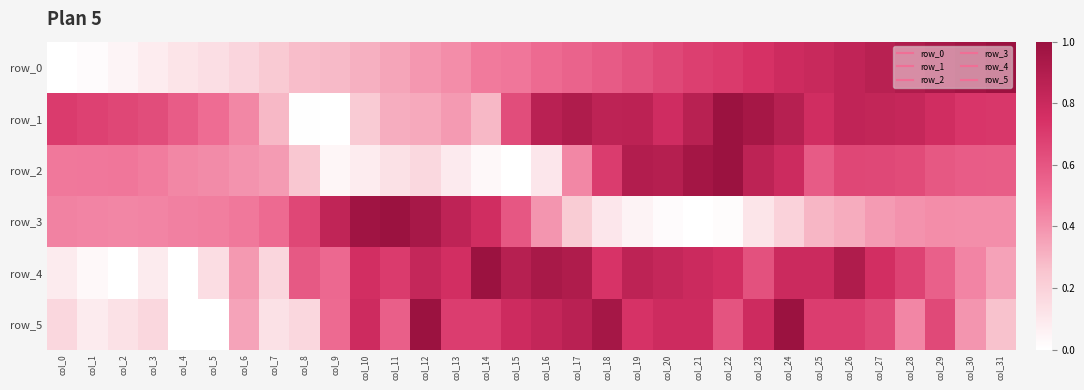

Reading left to right, transcribe all the data shown in this chart.

row_0: col_0=0.0	col_1=0.0	col_2=0.0	col_3=0.1	col_4=0.1	col_5=0.1	col_6=0.2	col_7=0.2	col_8=0.3	col_9=0.3	col_10=0.3	col_11=0.3	col_12=0.4	col_13=0.4	col_14=0.5	col_15=0.5	col_16=0.5	col_17=0.5	col_18=0.6	col_19=0.6	col_20=0.7	col_21=0.7	col_22=0.7	col_23=0.7	col_24=0.8	col_25=0.8	col_26=0.8	col_27=0.9	col_28=0.9	col_29=0.9	col_30=1.0	col_31=1.0
row_1: col_0=0.7	col_1=0.7	col_2=0.7	col_3=0.6	col_4=0.6	col_5=0.5	col_6=0.4	col_7=0.3	col_8=0.0	col_9=0.0	col_10=0.2	col_11=0.3	col_12=0.3	col_13=0.4	col_14=0.3	col_15=0.6	col_16=0.9	col_17=0.9	col_18=0.9	col_19=0.9	col_20=0.8	col_21=0.9	col_22=1.0	col_23=1.0	col_24=0.9	col_25=0.8	col_26=0.8	col_27=0.8	col_28=0.8	col_29=0.8	col_30=0.7	col_31=0.7
row_2: col_0=0.5	col_1=0.5	col_2=0.5	col_3=0.5	col_4=0.4	col_5=0.4	col_6=0.4	col_7=0.4	col_8=0.2	col_9=0.0	col_10=0.1	col_11=0.1	col_12=0.2	col_13=0.1	col_14=0.0	col_15=0.0	col_16=0.1	col_17=0.4	col_18=0.7	col_19=0.9	col_20=0.9	col_21=1.0	col_22=1.0	col_23=0.9	col_24=0.8	col_25=0.6	col_26=0.7	col_27=0.7	col_28=0.6	col_29=0.6	col_30=0.6	col_31=0.6
row_3: col_0=0.4	col_1=0.4	col_2=0.4	col_3=0.4	col_4=0.5	col_5=0.5	col_6=0.5	col_7=0.5	col_8=0.7	col_9=0.8	col_10=1.0	col_11=1.0	col_12=0.9	col_13=0.8	col_14=0.8	col_15=0.6	col_16=0.4	col_17=0.2	col_18=0.1	col_19=0.1	col_20=0.0	col_21=0.0	col_22=0.0	col_23=0.1	col_24=0.2	col_25=0.3	col_26=0.3	col_27=0.4	col_28=0.4	col_29=0.4	col_30=0.4	col_31=0.4
row_4: col_0=0.1	col_1=0.0	col_2=0.0	col_3=0.1	col_4=0.0	col_5=0.1	col_6=0.4	col_7=0.2	col_8=0.6	col_9=0.5	col_10=0.8	col_11=0.7	col_12=0.8	col_13=0.8	col_14=1.0	col_15=0.9	col_16=0.9	col_17=0.9	col_18=0.7	col_19=0.9	col_20=0.8	col_21=0.8	col_22=0.8	col_23=0.6	col_24=0.8	col_25=0.8	col_26=0.9	col_27=0.8	col_28=0.7	col_29=0.6	col_30=0.4	col_31=0.4
row_5: col_0=0.2	col_1=0.1	col_2=0.1	col_3=0.2	col_4=0.0	col_5=0.0	col_6=0.3	col_7=0.1	col_8=0.2	col_9=0.5	col_10=0.8	col_11=0.6	col_12=1.0	col_13=0.7	col_14=0.7	col_15=0.8	col_16=0.8	col_17=0.9	col_18=1.0	col_19=0.7	col_20=0.8	col_21=0.8	col_22=0.6	col_23=0.8	col_24=1.0	col_25=0.7	col_26=0.7	col_27=0.7	col_28=0.4	col_29=0.7	col_30=0.4	col_31=0.3